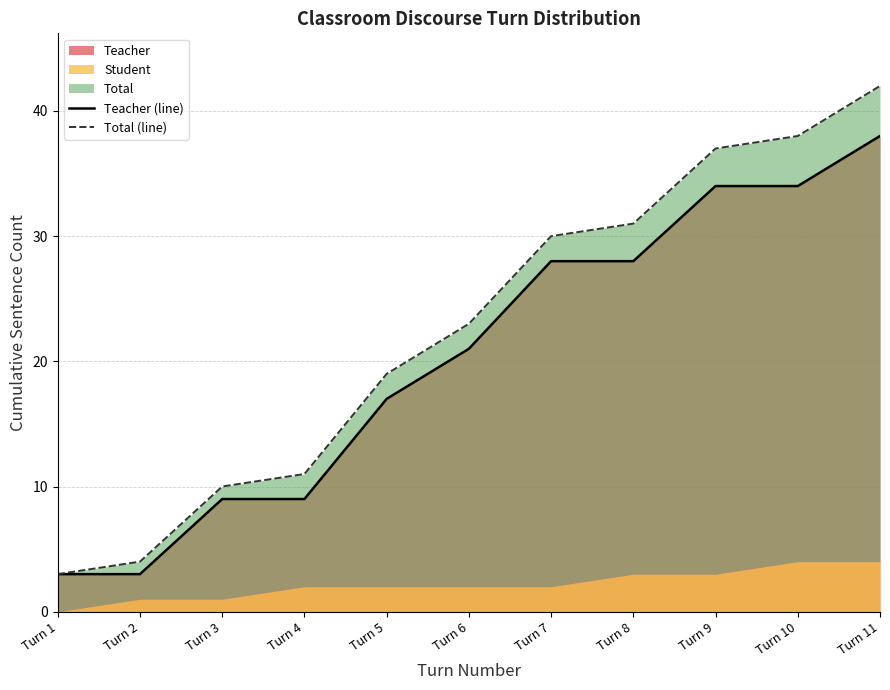

What is the value of the Teacher (line) point at the 4th from the left?

9